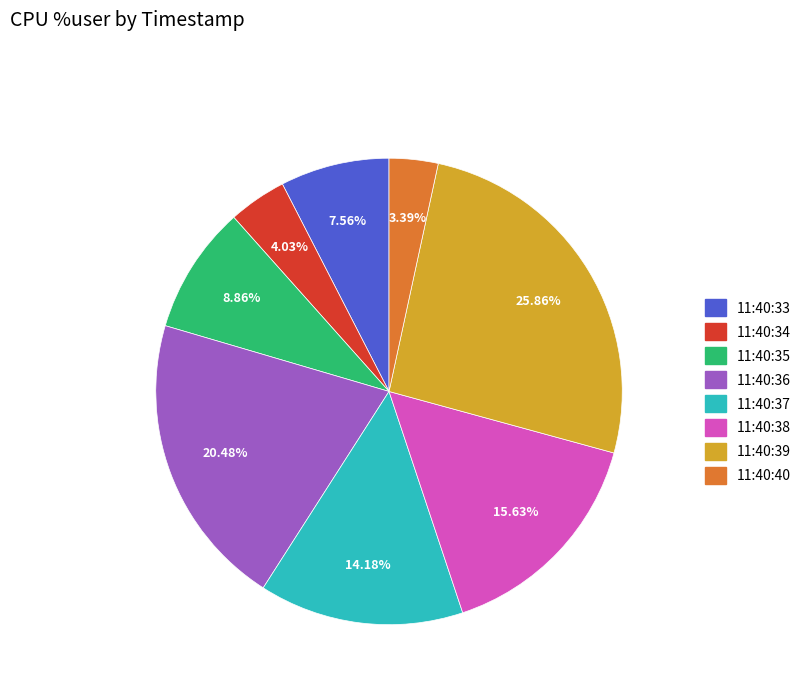

How many segments does this pie chart have?

8